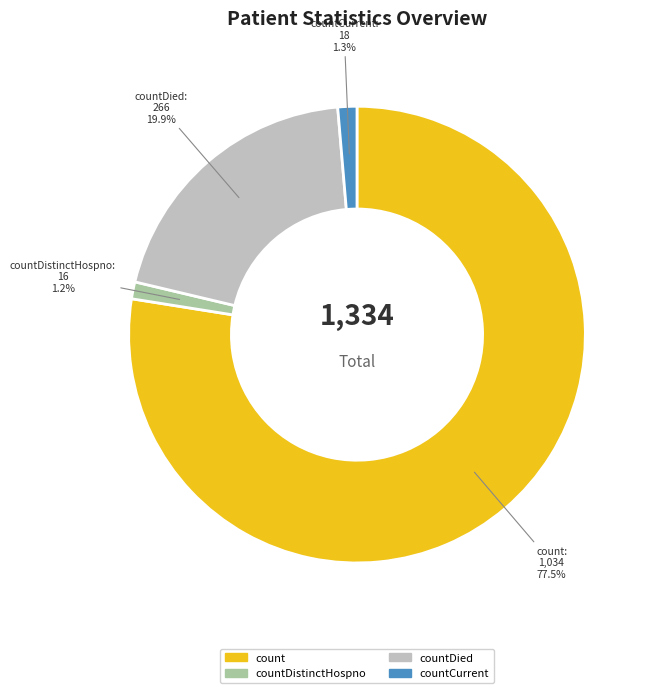

Is countDied the majority of the pie?

No